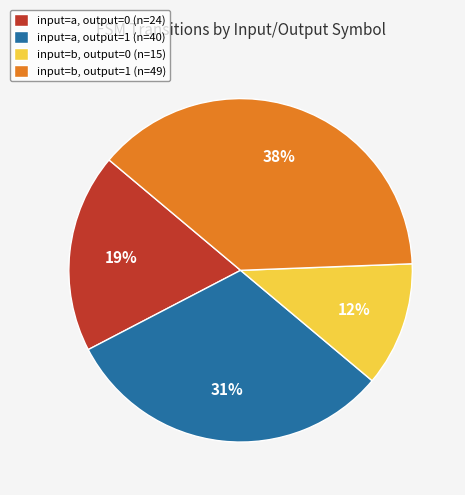

To the nearest percent, what portion does input=b, output=0 (n=15) represent?

12%